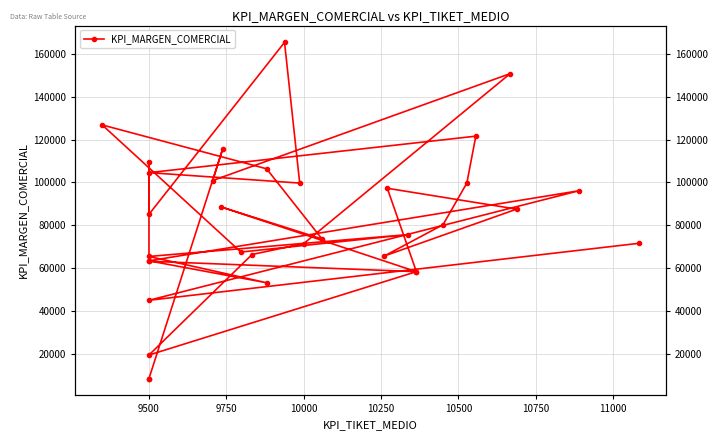

How many interior local valleys (lower than both neighbors) does the data have?

10